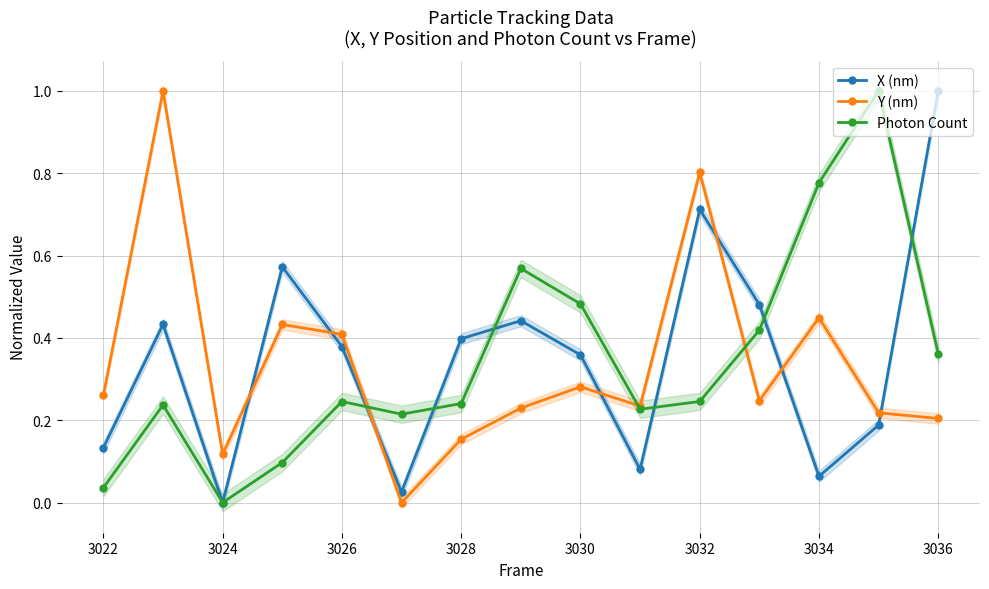

Where is the first local minimum for Photon Count?

3024